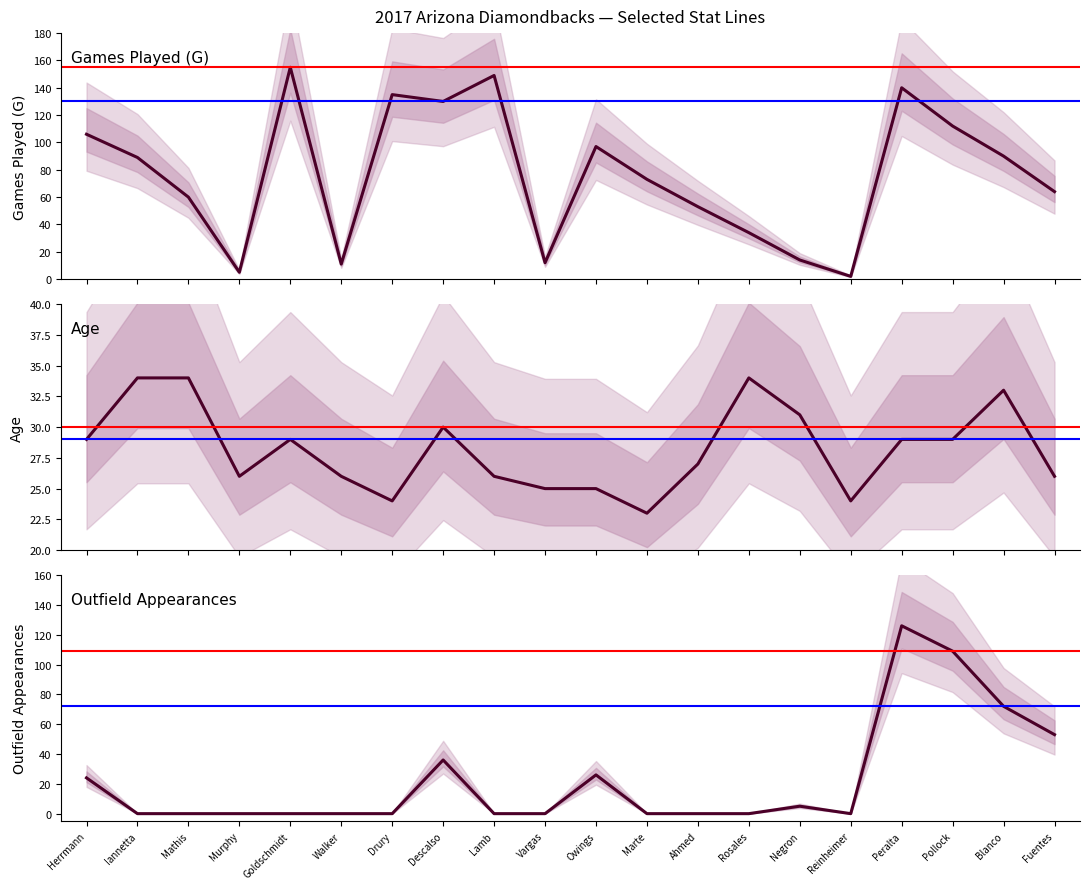

What is the maximum value shown in the chart?

155